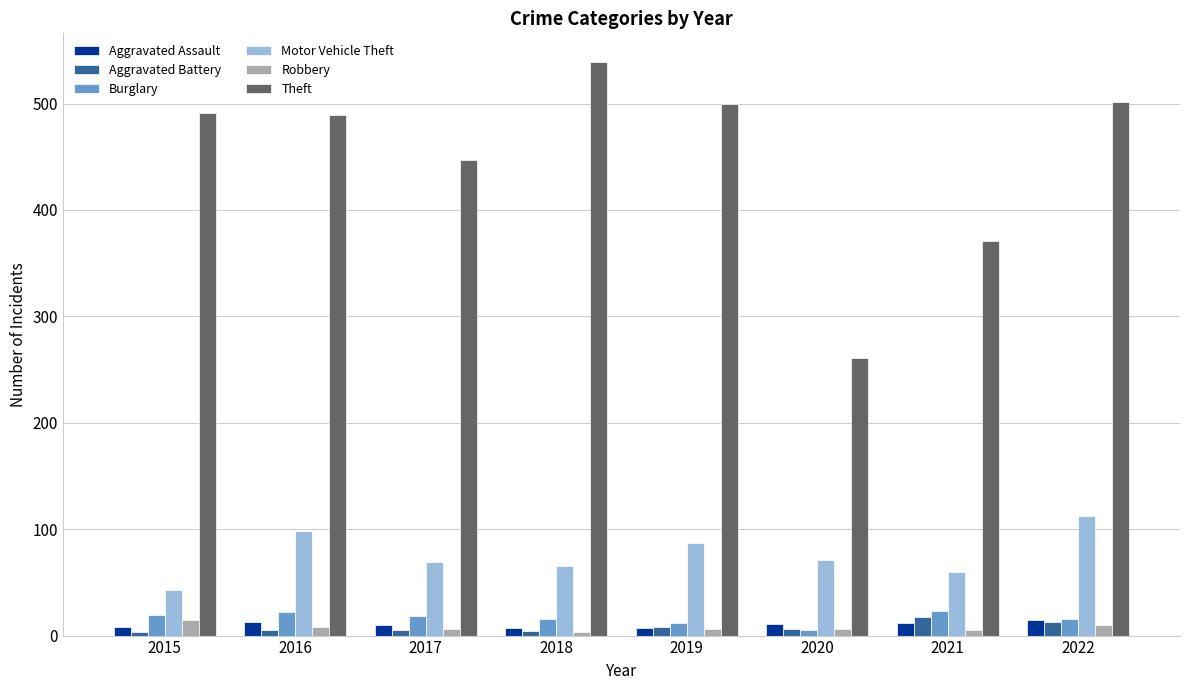

Does the chart contain stacked bars?

No